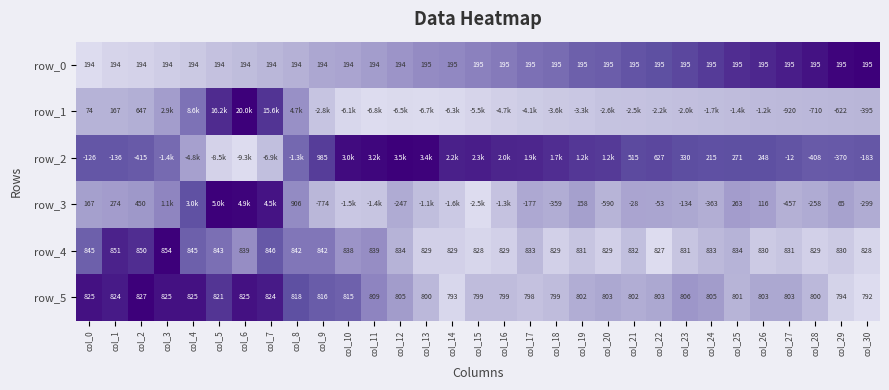

Is the value of row_5 at col_30 greater than the value of row_4 at col_13?

No